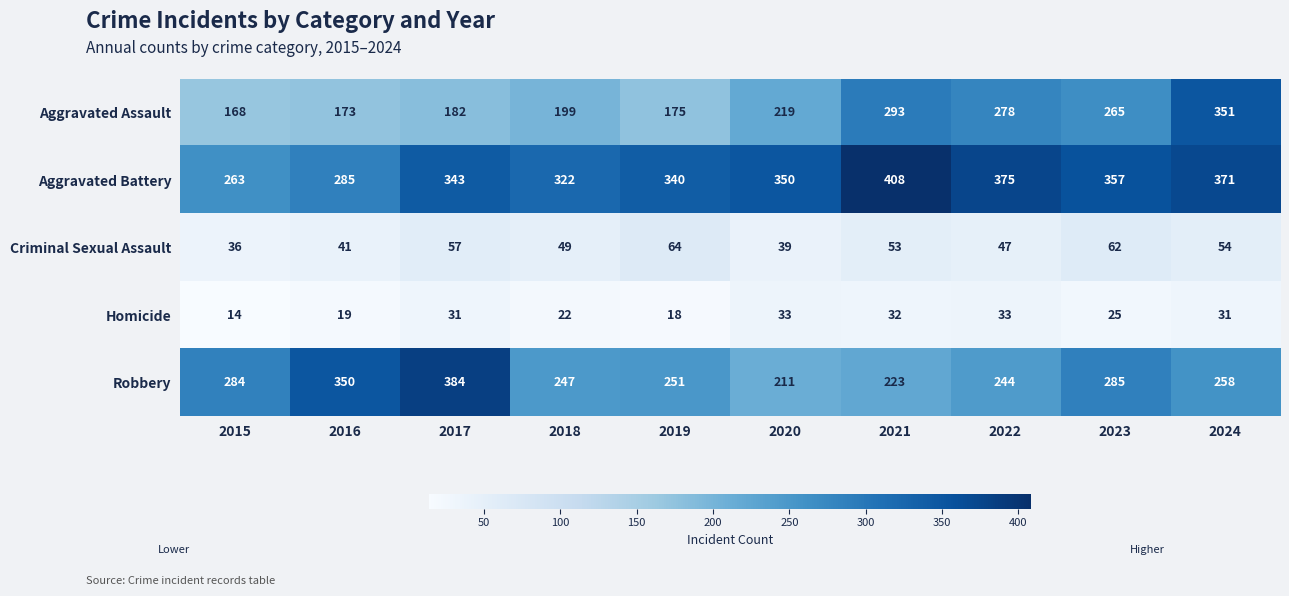

Which series has the largest total across all categories?

Aggravated Battery